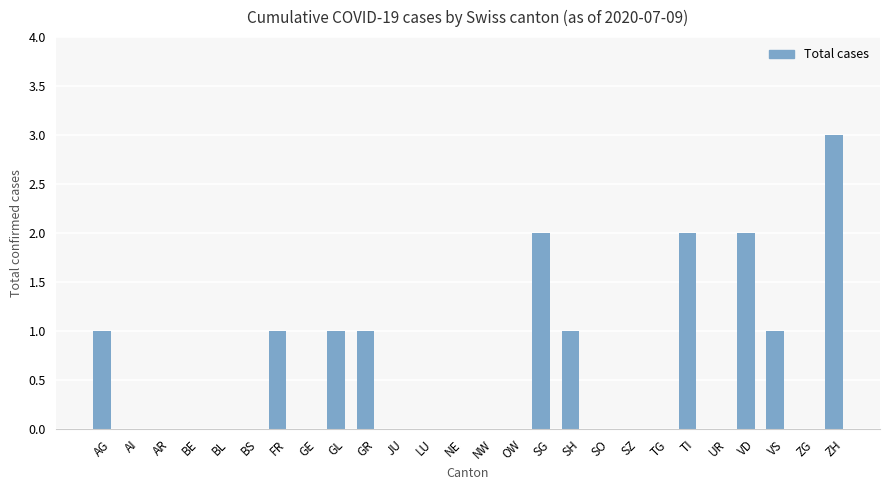

Are the bars horizontal?

No